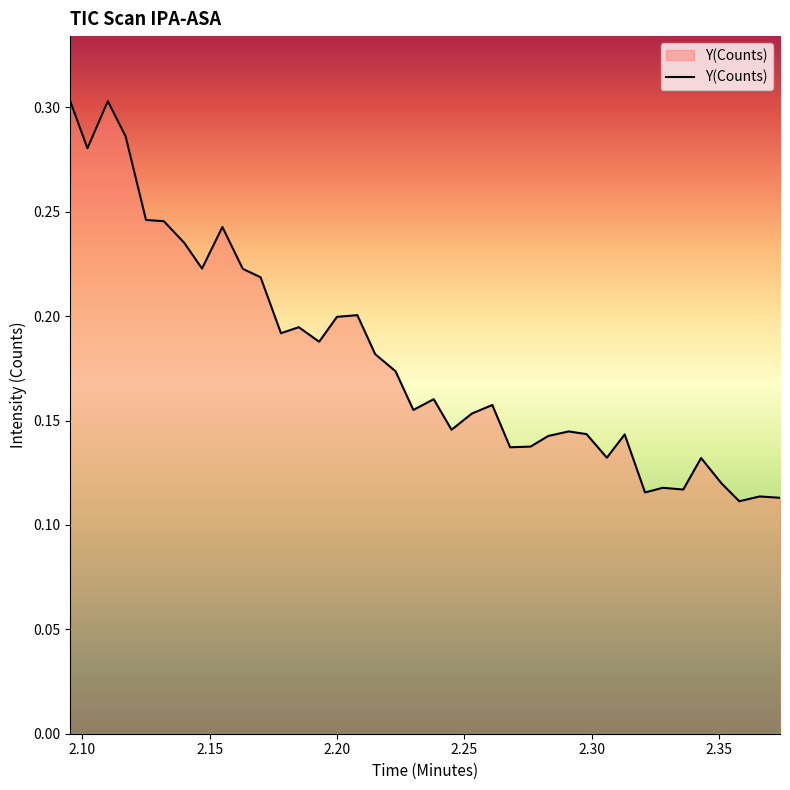

True or false: the data has more than 1 interior local peaks.

True